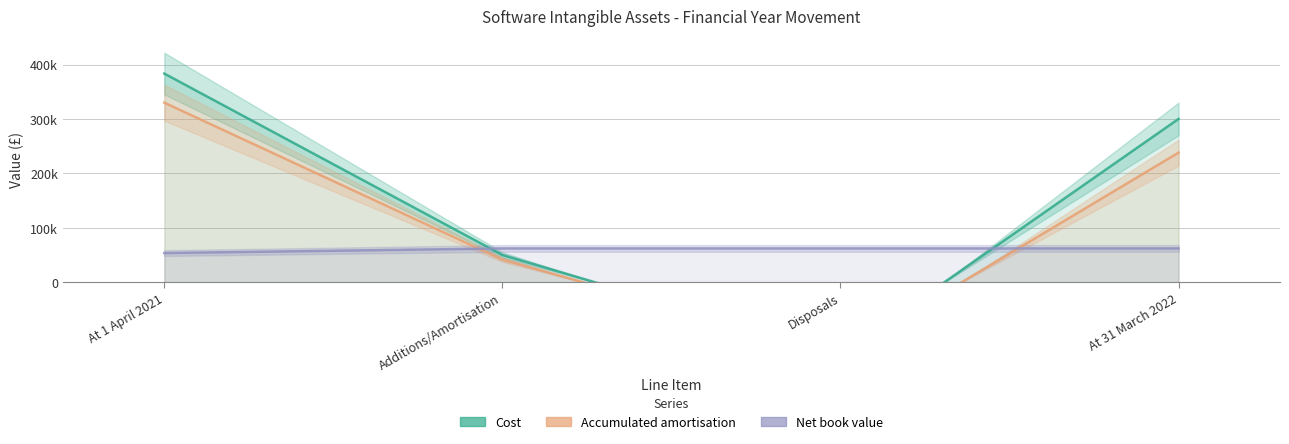

Which series has the largest total across all categories?

Cost